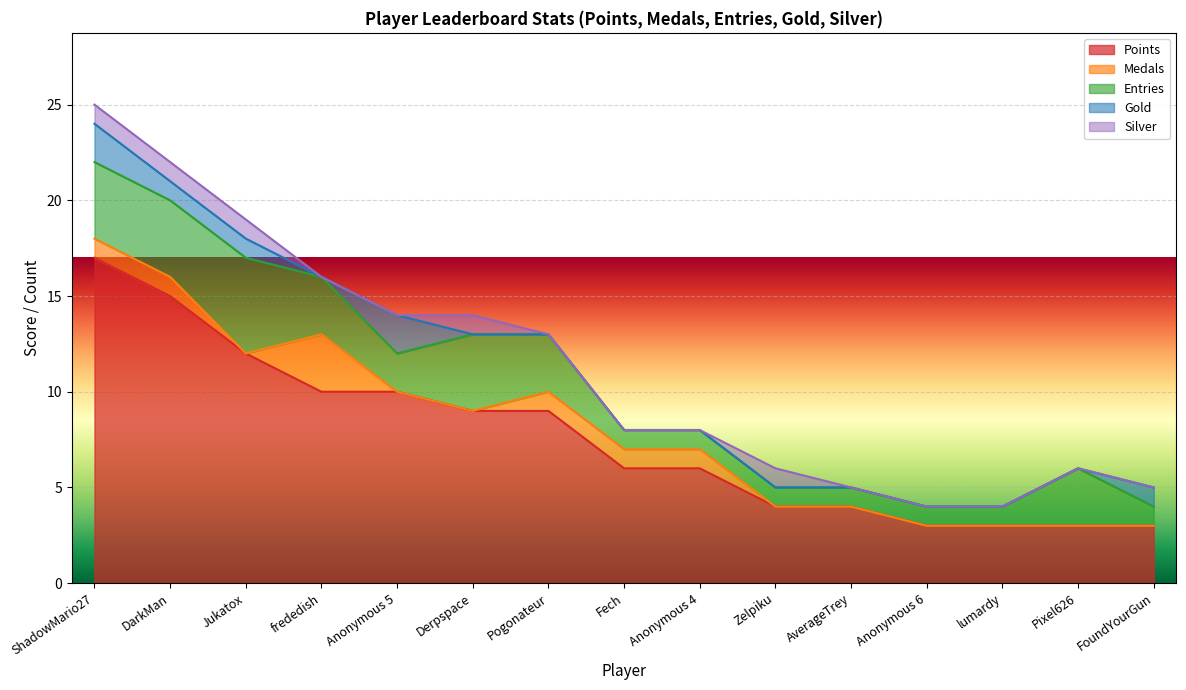

Rank the categories by Gold value from highest to lowest.

ShadowMario27, Anonymous 5, DarkMan, Jukatox, FoundYourGun, frededish, Derpspace, Pogonateur, Fech, Anonymous 4, Zelpiku, AverageTrey, Anonymous 6, lumardy, Pixel626